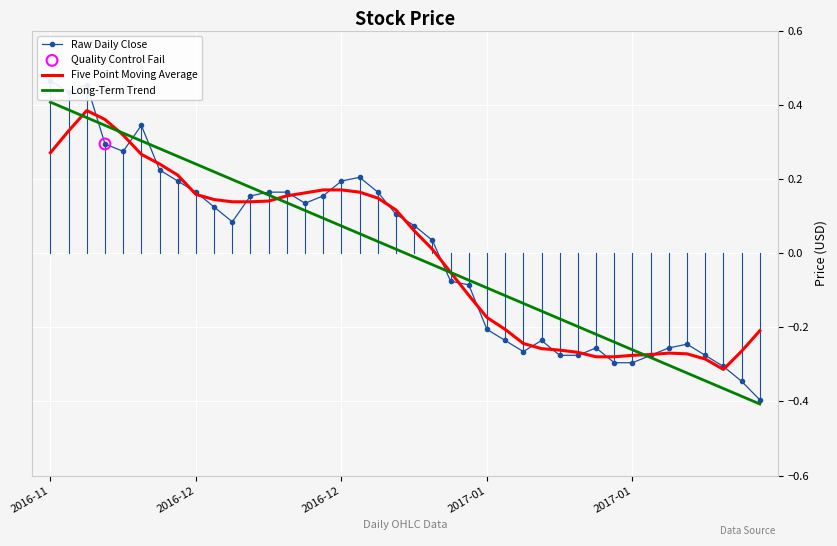

Which series has the largest total across all categories?

Raw Daily Close